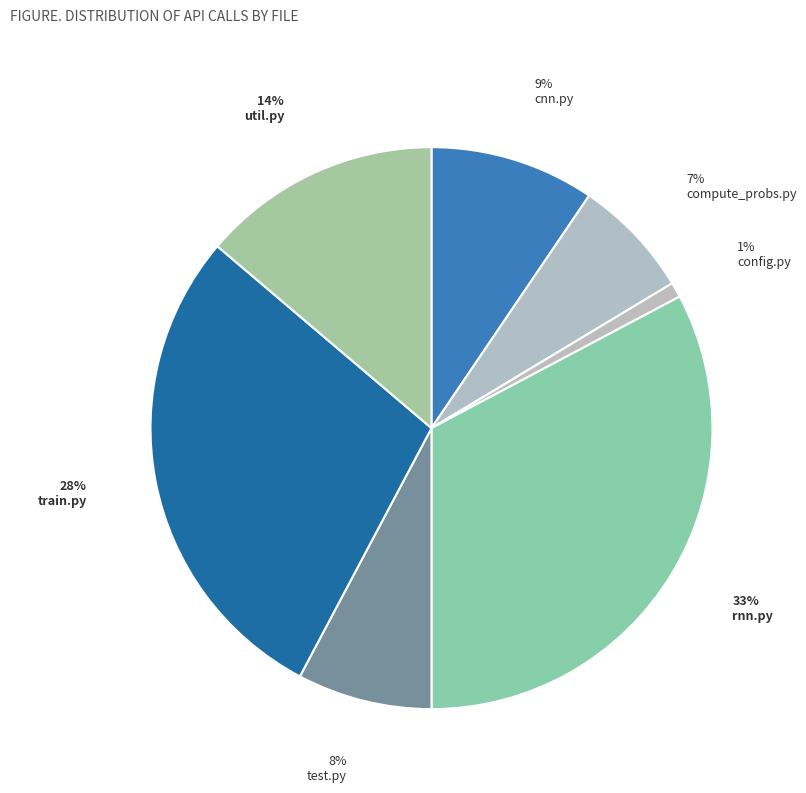

Rank the categories by value from highest to lowest.

rnn.py, train.py, util.py, cnn.py, test.py, compute_probs.py, config.py